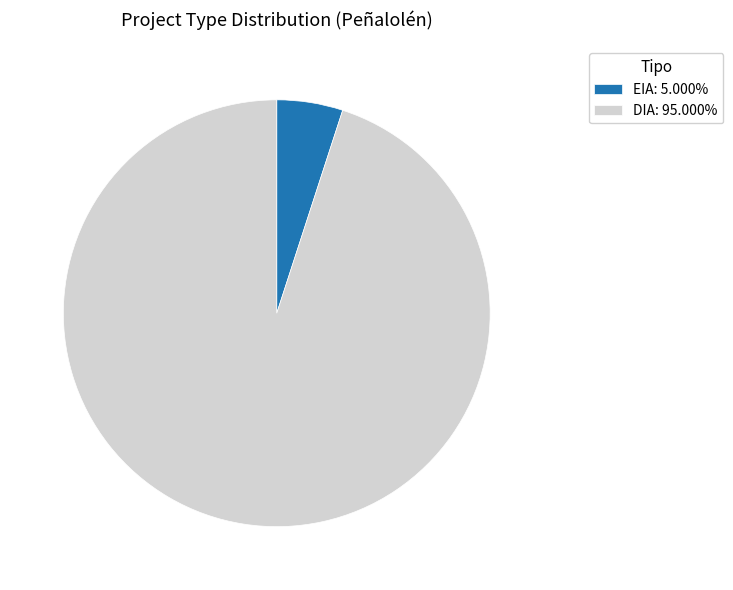

What is the largest slice in the pie chart?

DIA